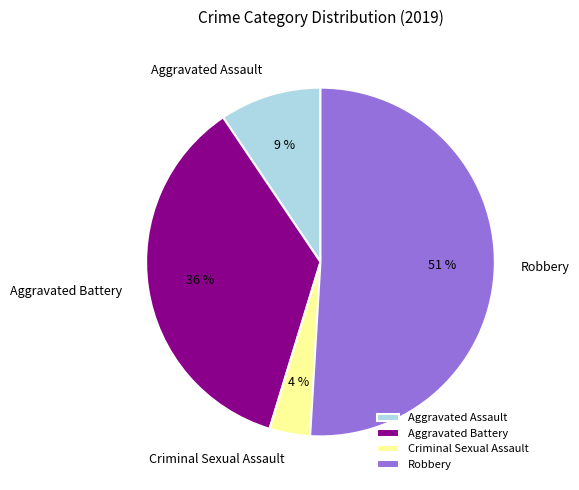

To the nearest percent, what is the average slice percentage?

25%